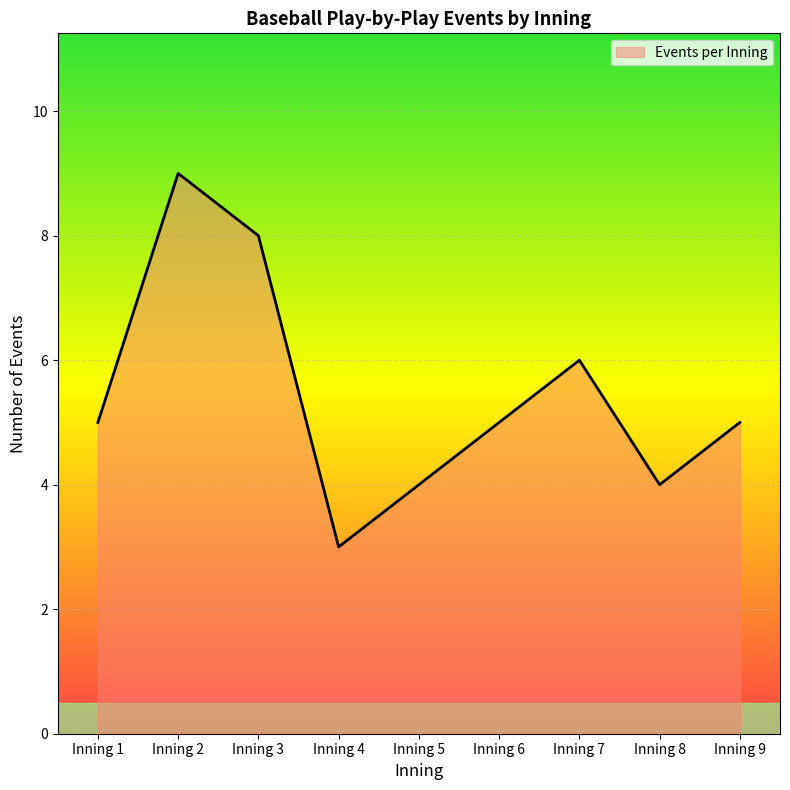

Reading left to right, what are all the values shown in this chart?

5	9	8	3	4	5	6	4	5